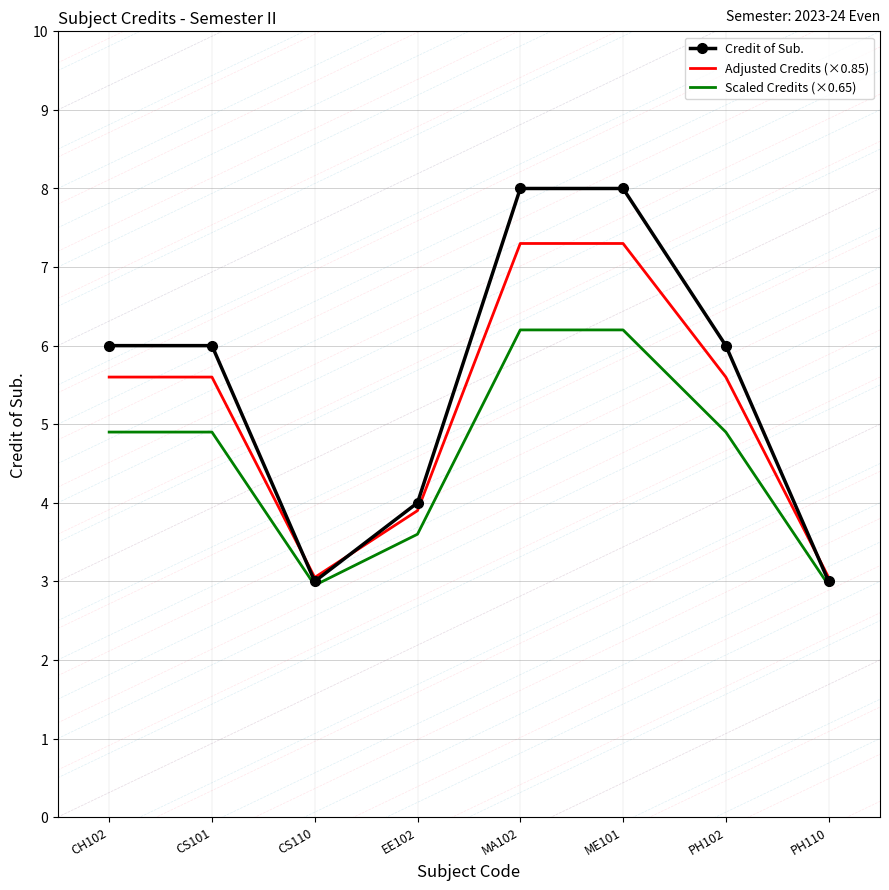

What is the maximum value for Credit of Sub.?

8.0